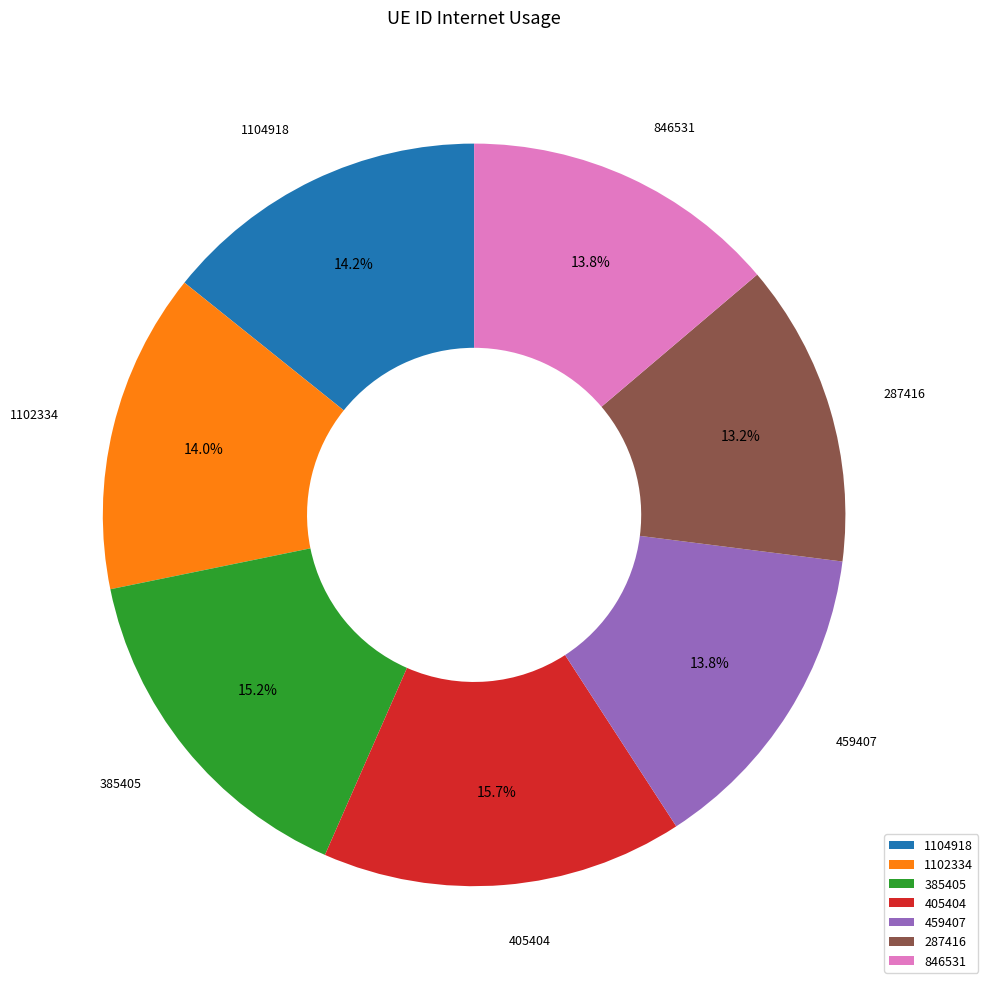

Is there any slice that represents more than half of the pie?

No